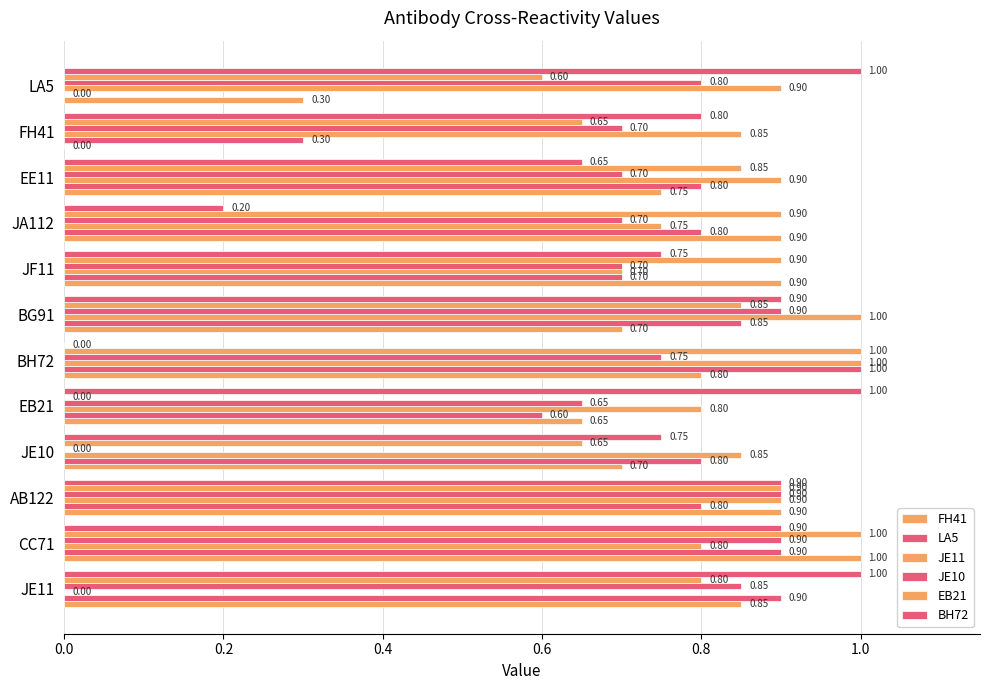

List the series in order of their peak value, lowest first.

JE10, FH41, LA5, JE11, EB21, BH72